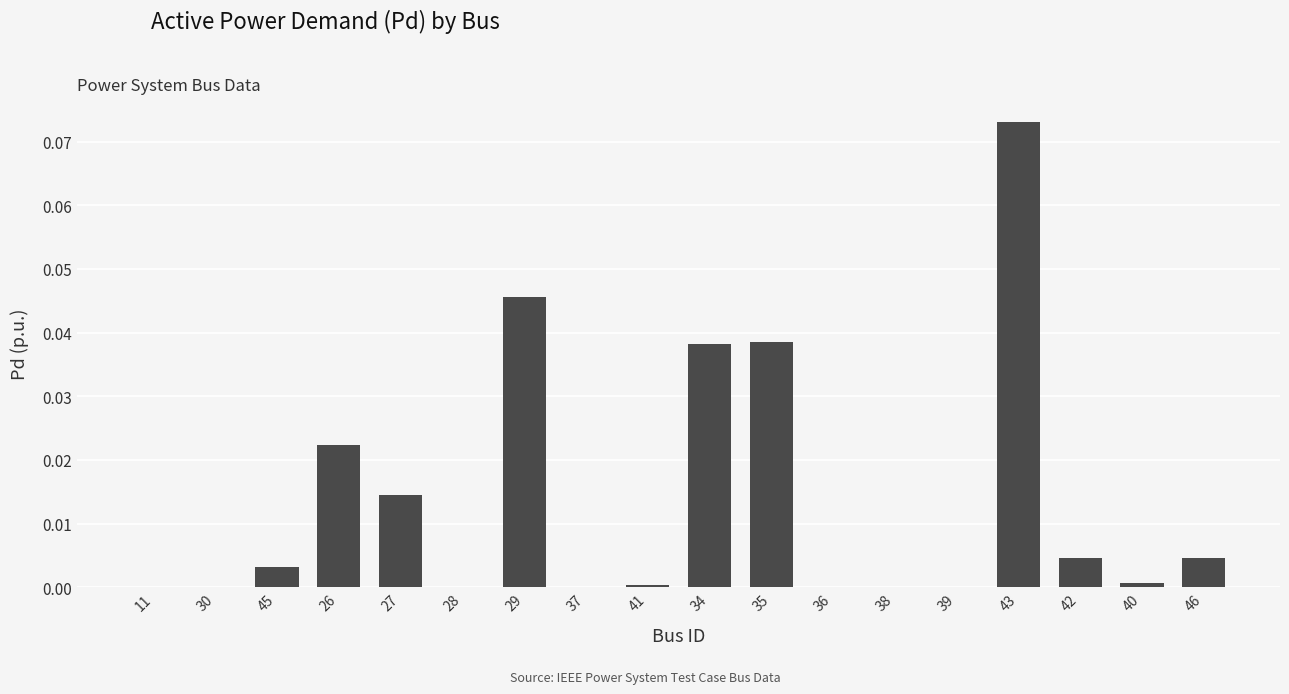

Which has a higher value, 34 or 45?

34